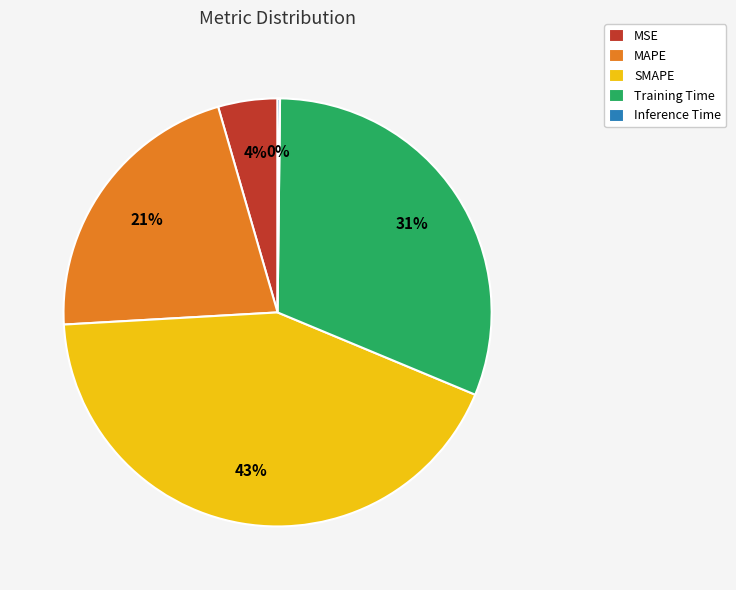

To the nearest percent, what percentage of the pie is MSE?

4%